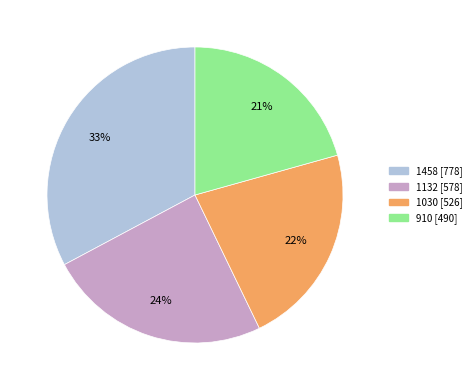

Is the sum of 1030 and 910 greater than half?

No